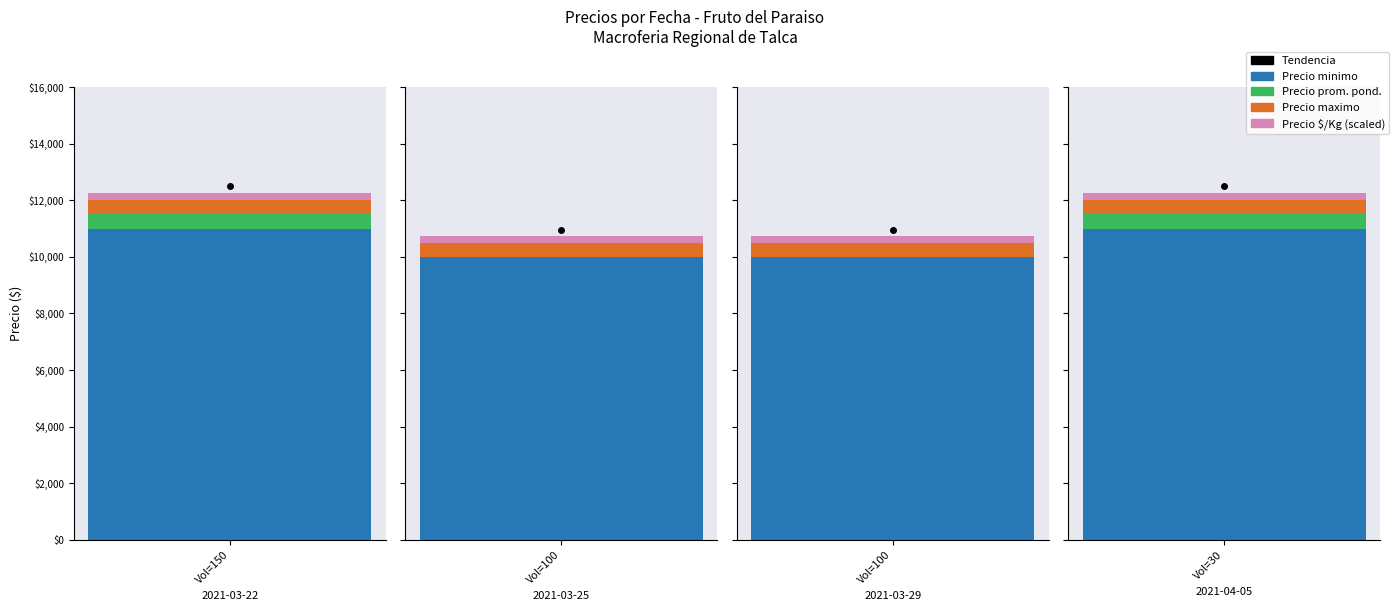

What is the value of the Precio promedio ponderado bar at the 2nd from the left?

10000